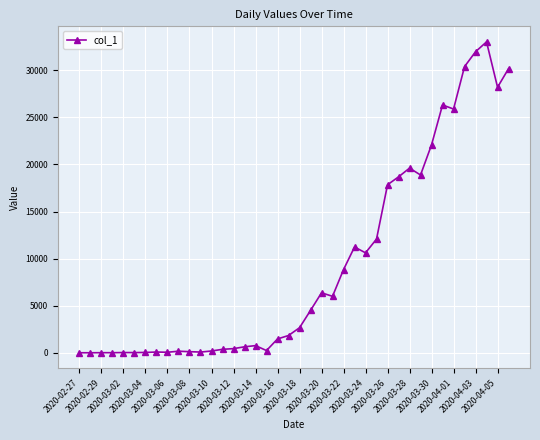

What is the difference between the maximum and minimum values?

33015